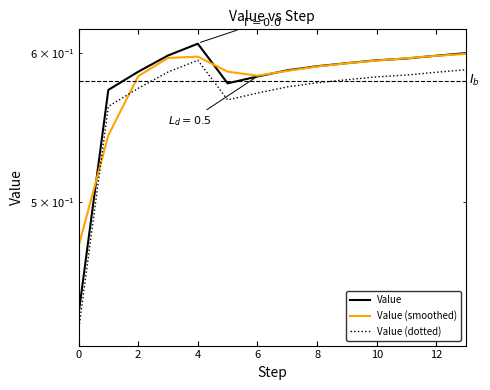

How many lines are shown in the chart?

3